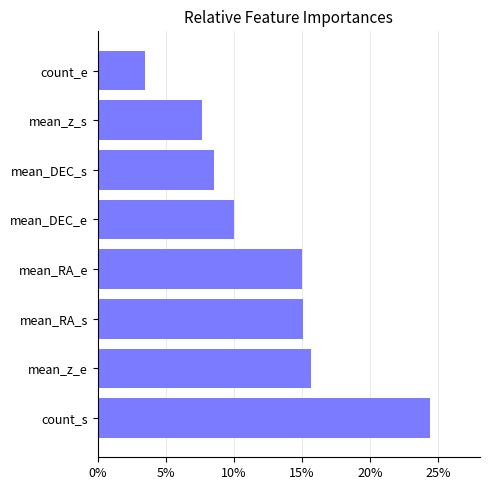

What is the change in value from count_s to mean_DEC_s?

-15.8